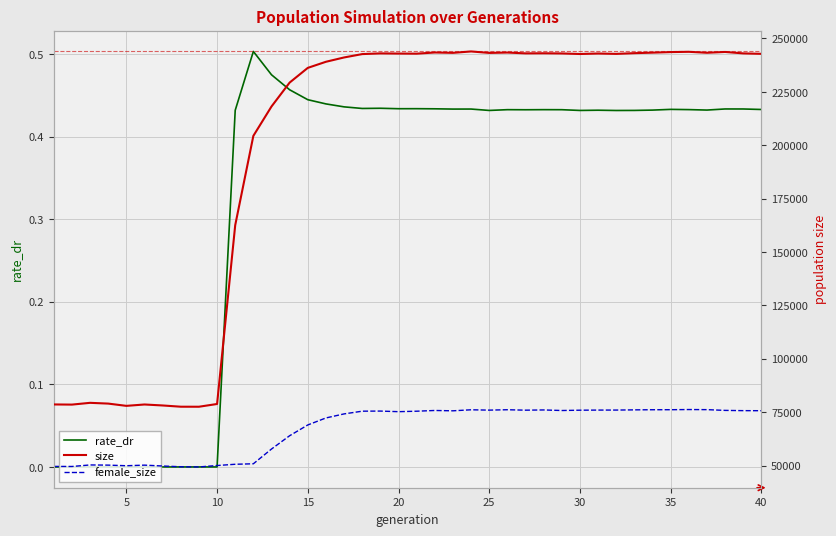

The rate_dr series shows 0.3 at 30. True or false?

False